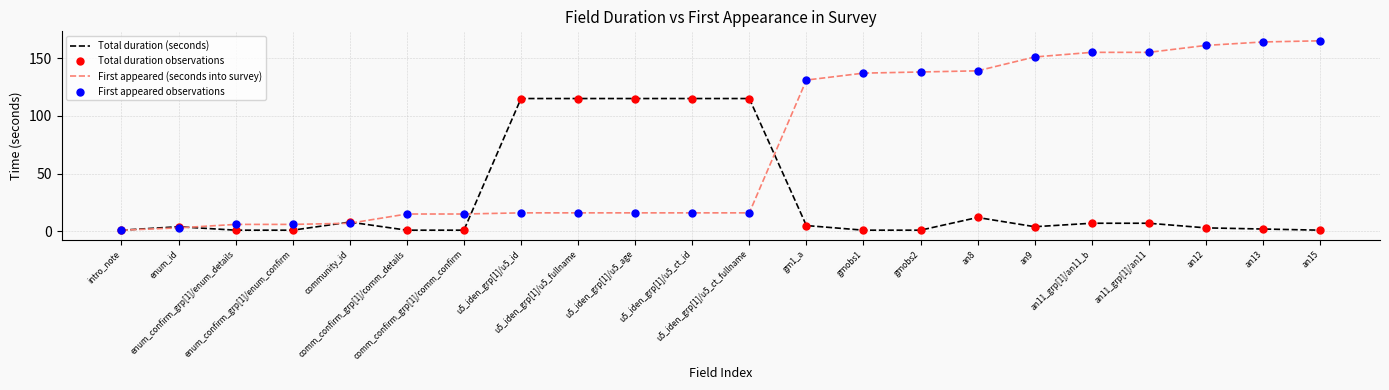

Which series has the largest total across all categories?

First appeared (seconds into survey)